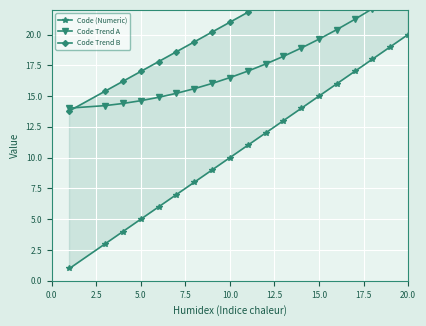

Which series has the widest spread of values?

Code (Numeric)